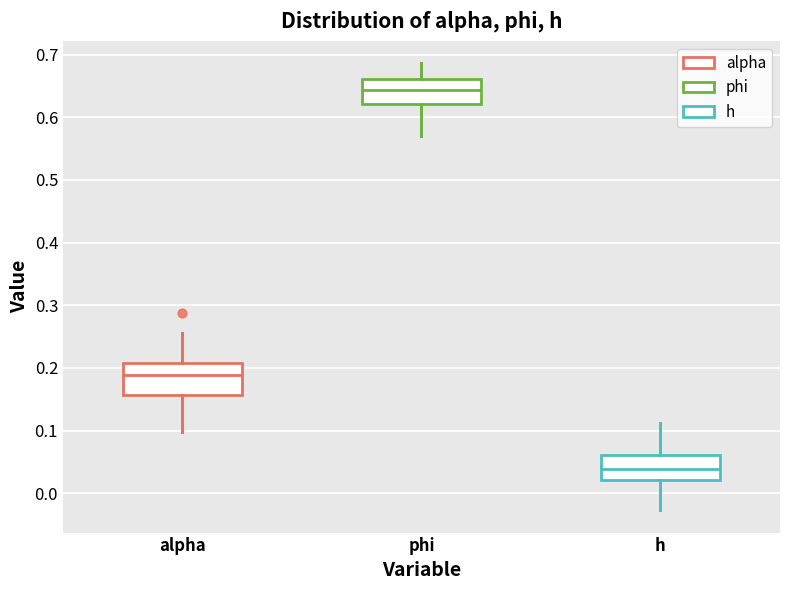

Where does the median line of the box for alpha sit on the y-axis? The values are not printed on the chart, so give them approximately, as read against the axis.

0.19